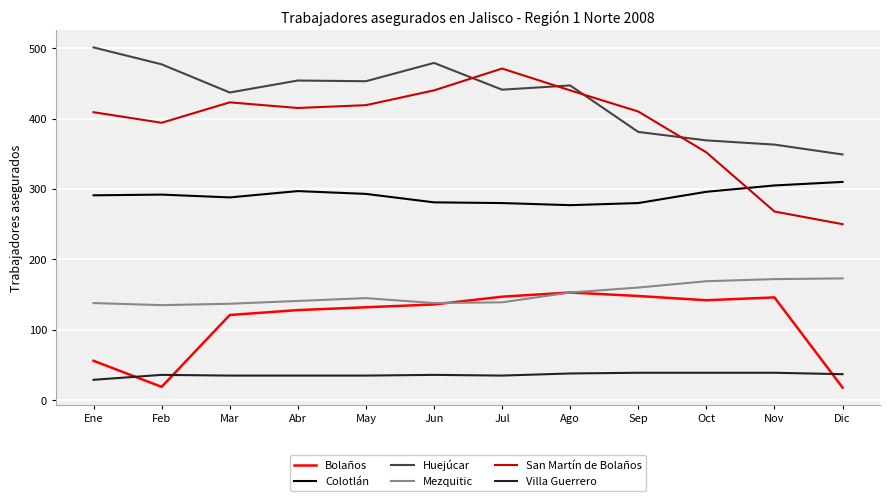

True or false: Bolaños and Colotlán cross at least once.

False